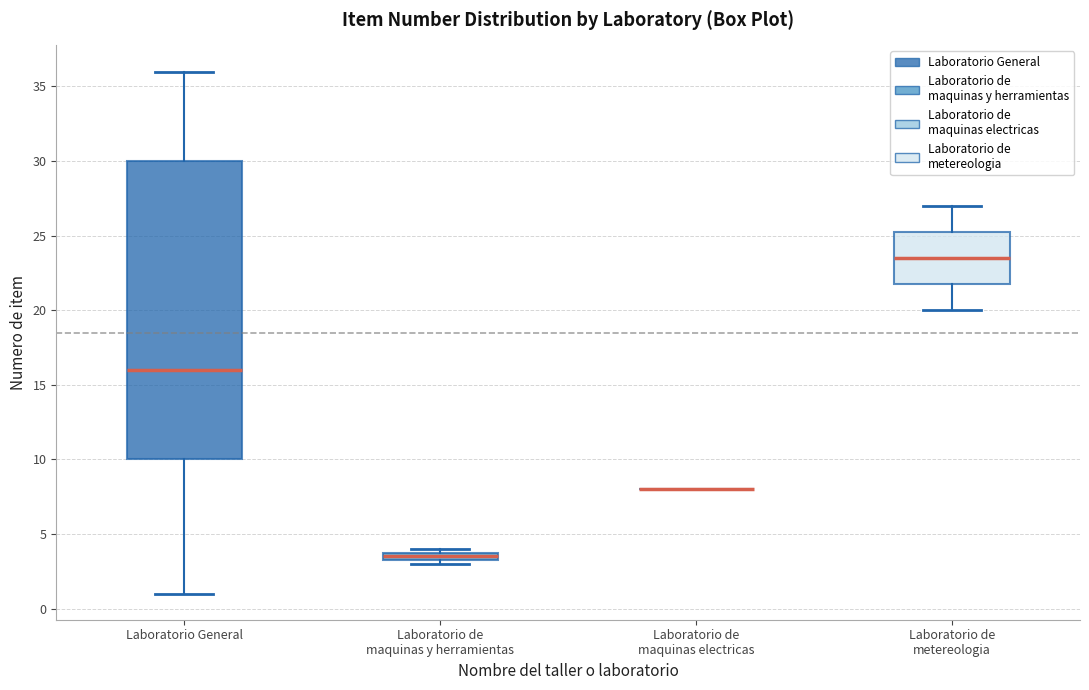

Where is the lower edge of the box for Laboratorio de maquinas y herramientas on the y-axis? The values are not printed on the chart, so give them approximately, as read against the axis.

3.5